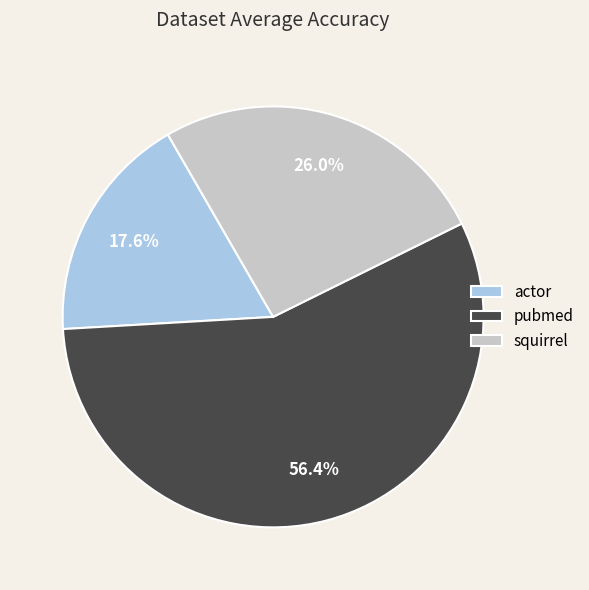

Between squirrel and actor, which is larger?

squirrel